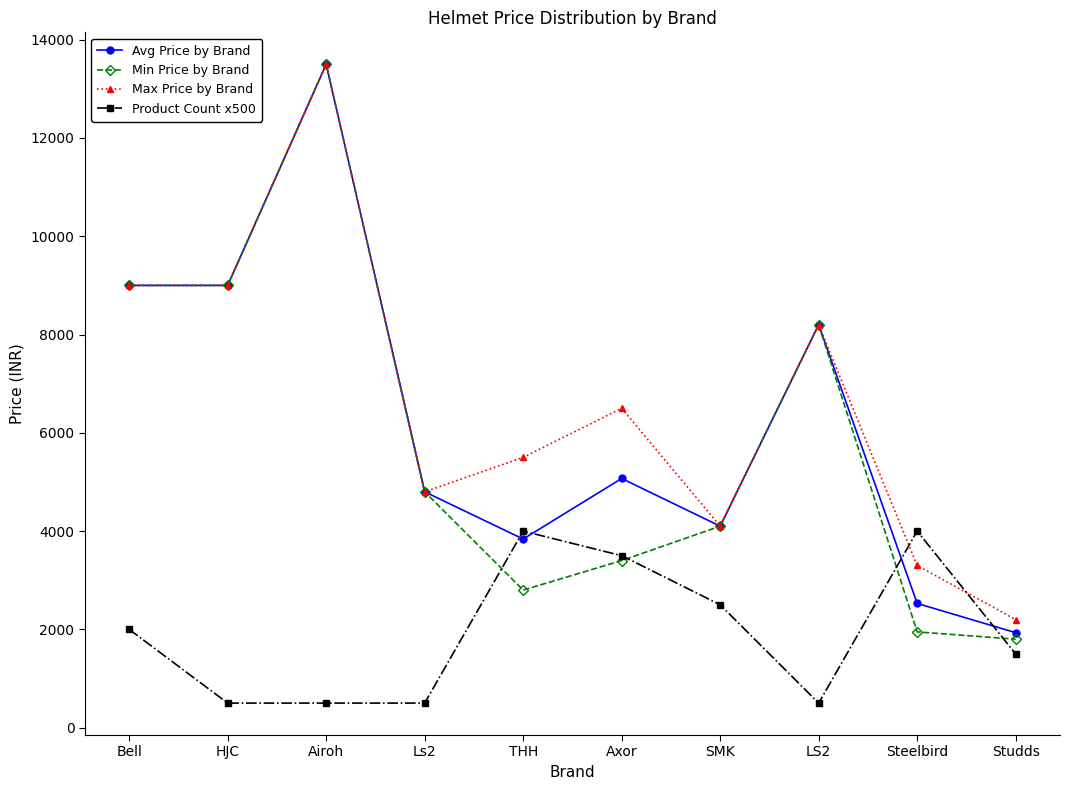

Which series changed the most between LS2 and Steelbird?

Min Price by Brand